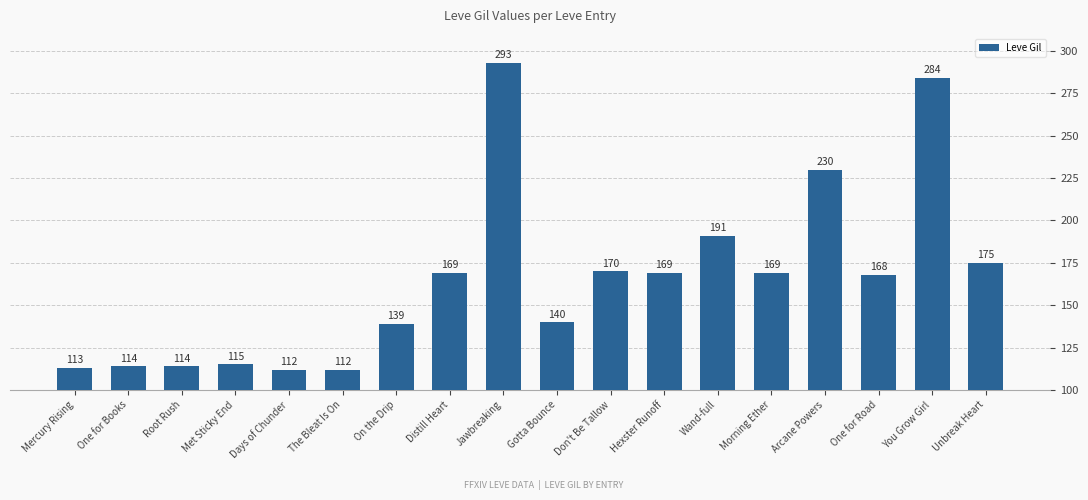

What is the label of the 17th bar from the left?

You Grow Girl